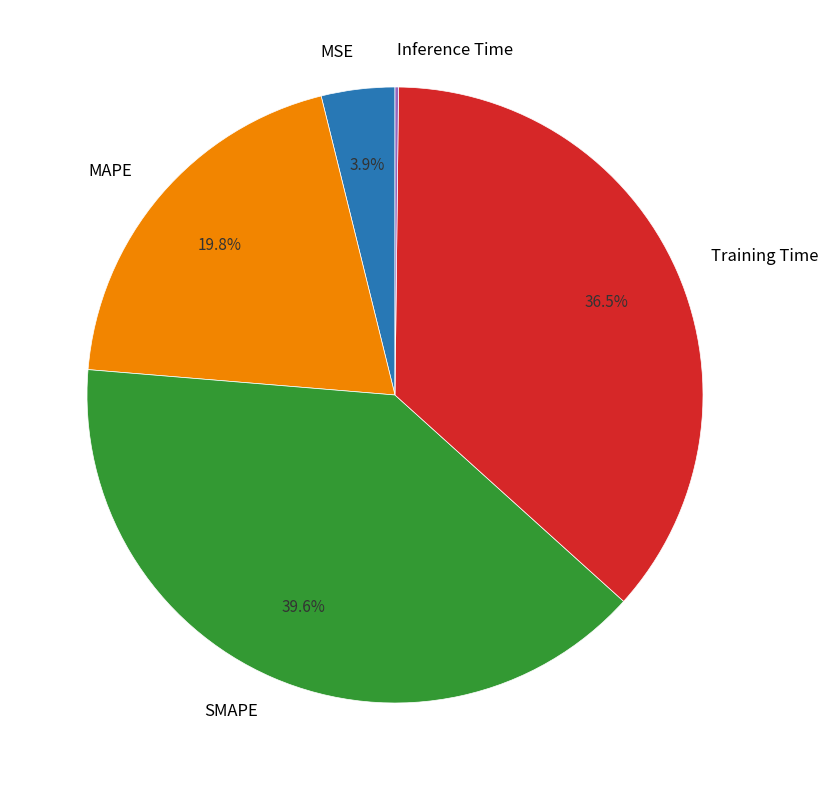

To the nearest percent, what is the difference between the largest and smallest slice percentages?

39%